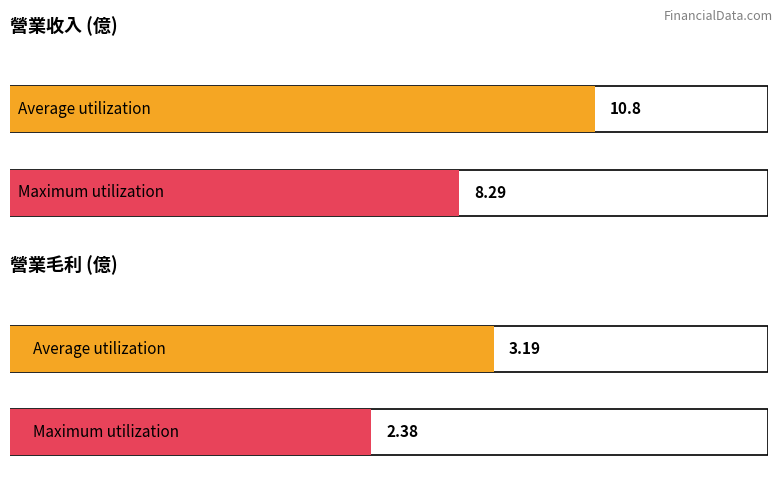

What is the value of the Maximum utilization bar at the 4th from the left?

2.4